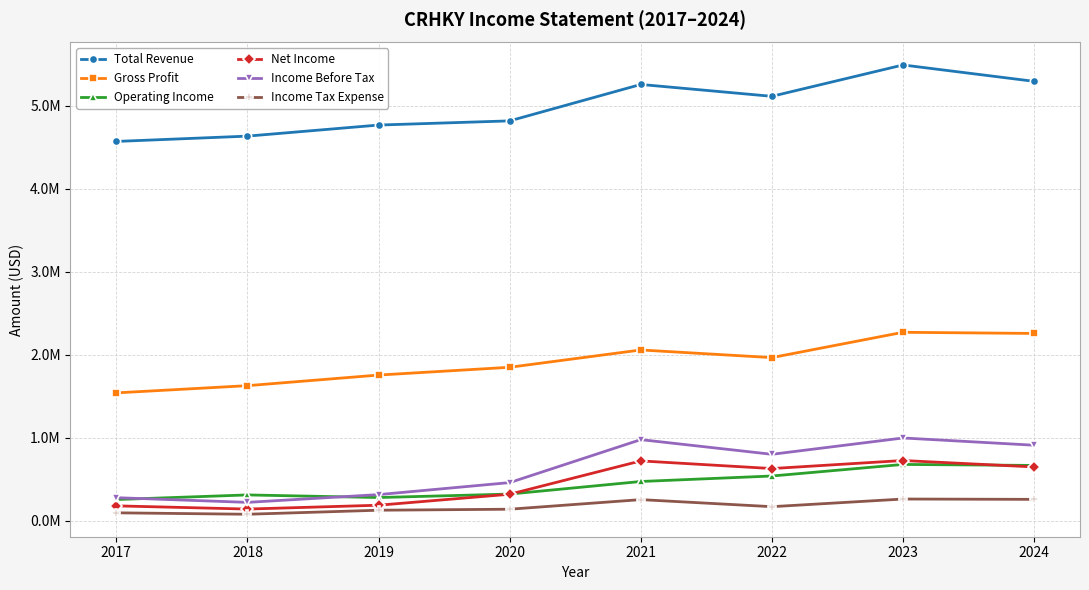

What are all the series names shown in the legend?

Total Revenue, Gross Profit, Operating Income, Net Income, Income Before Tax, Income Tax Expense